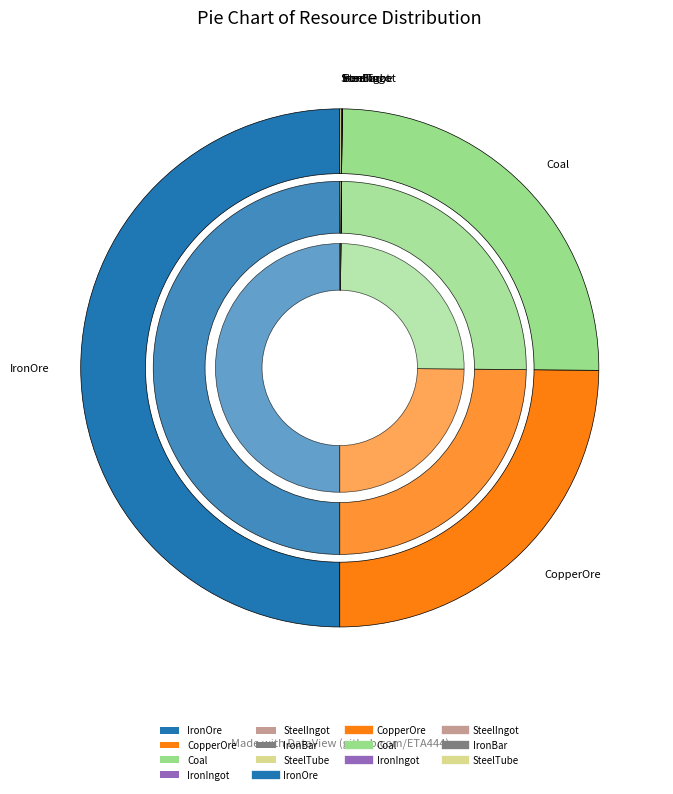

How many segments does this pie chart have?

16